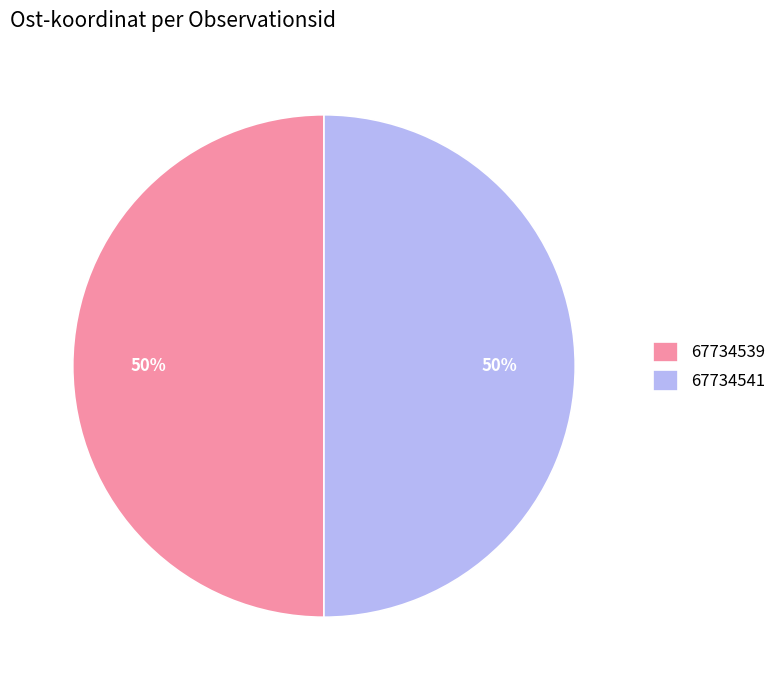

How many segments does this pie chart have?

2